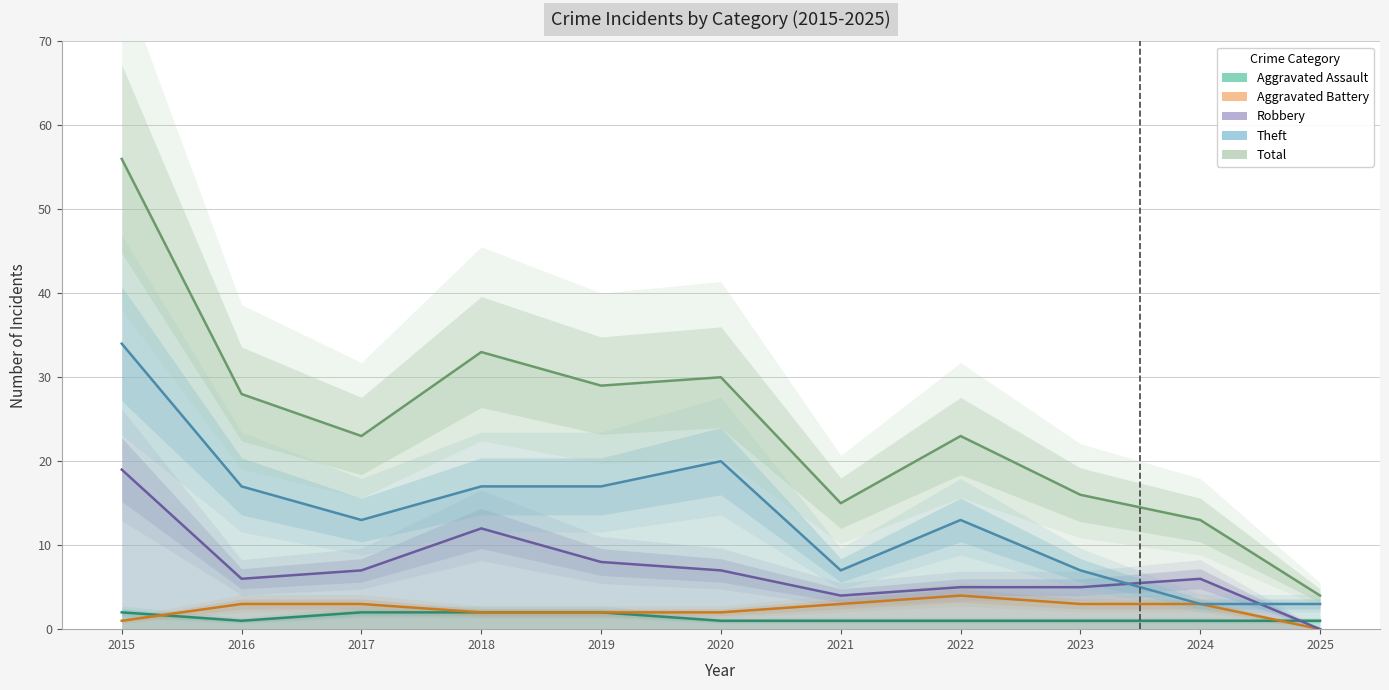

In Aggravated Battery, how many points are higher than both neighbors (excluding endpoints)?

1